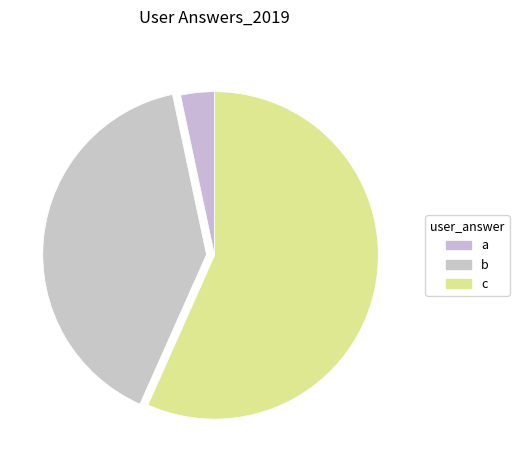

Rank the categories by value from lowest to highest.

a, b, c